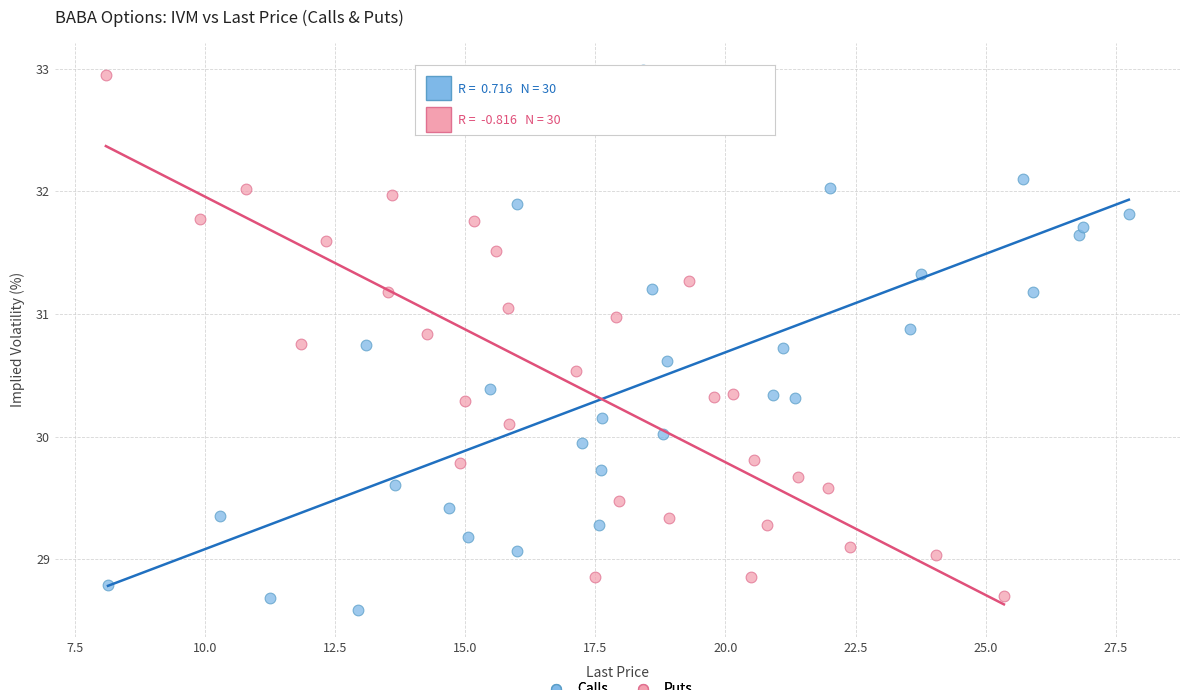

Which series has the widest spread of Y values?

Calls